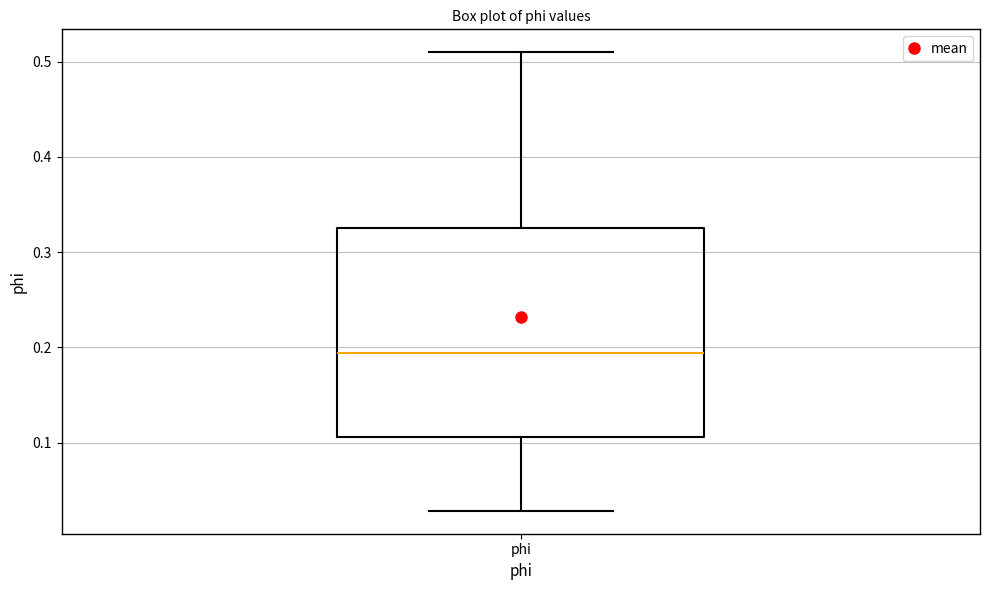

Read this box plot against the y-axis: the position of the median line, the range covered by the box, and the ends of both whiskers. The values are not printed on the chart, so give them approximately, as read against the axis.

median 0.19, box 0.11 to 0.33, whiskers 0.03 to 0.51